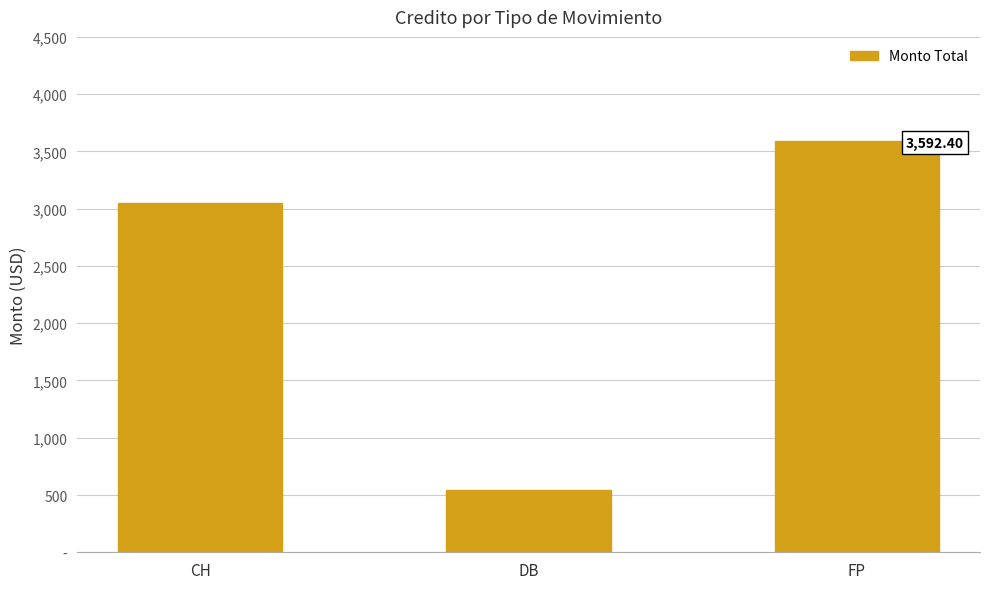

Which has a higher value, DB or FP?

FP